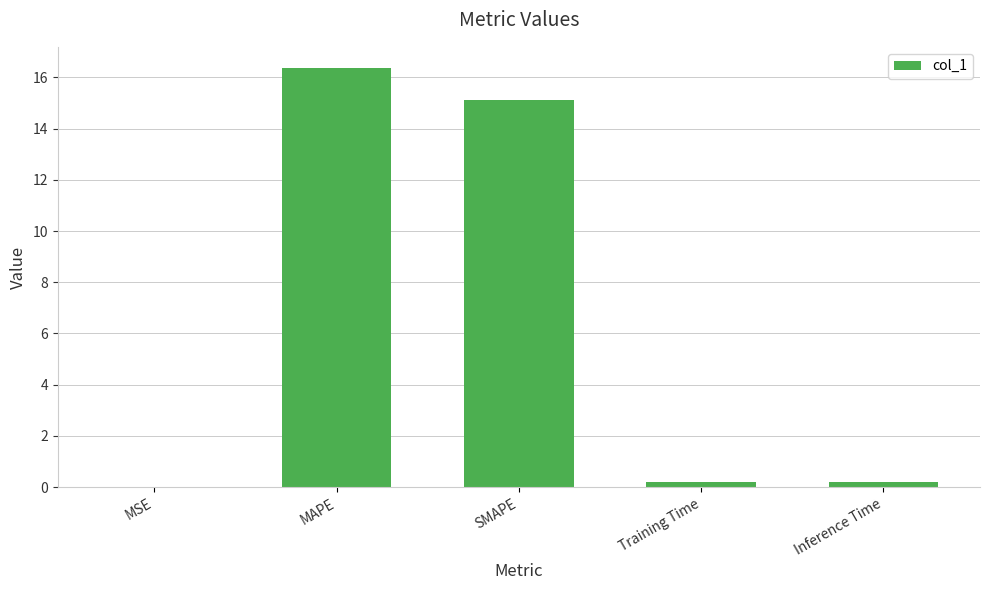

Which has a higher value, MSE or MAPE?

MAPE